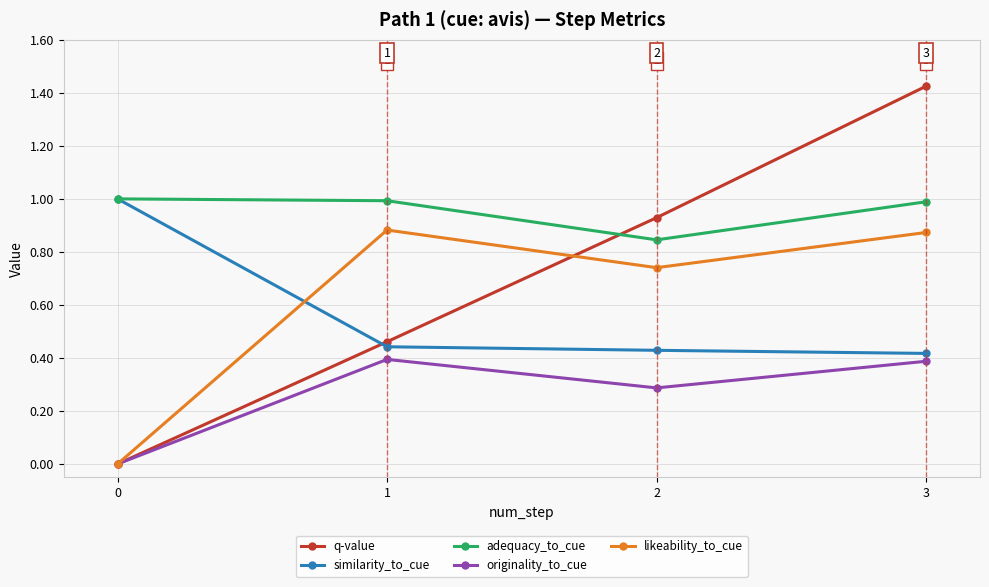

True or false: likeability_to_cue has more than 0 interior local peaks.

True